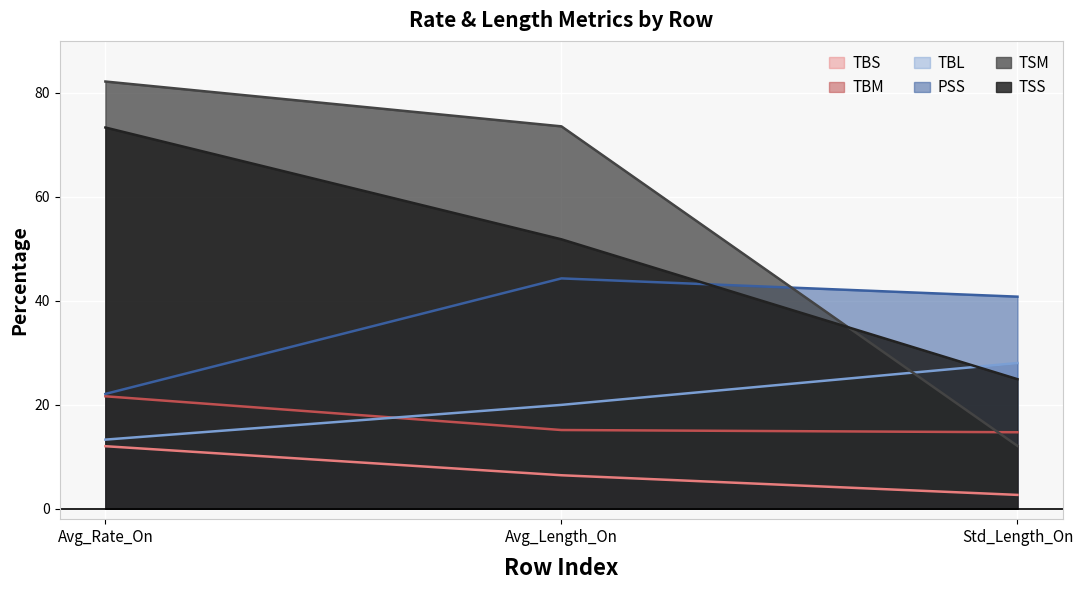

What is the label of the 1st point from the right?

Std_Length_On